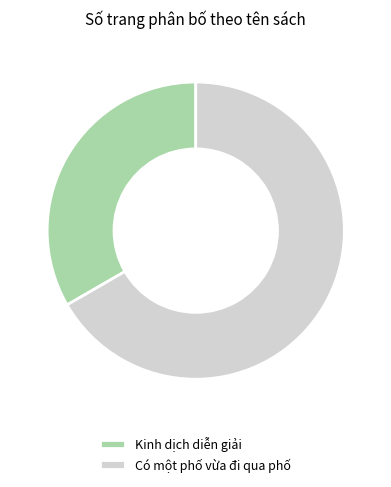

The Kinh dịch diễn giải slice represents 40% of the pie. True or false?

False